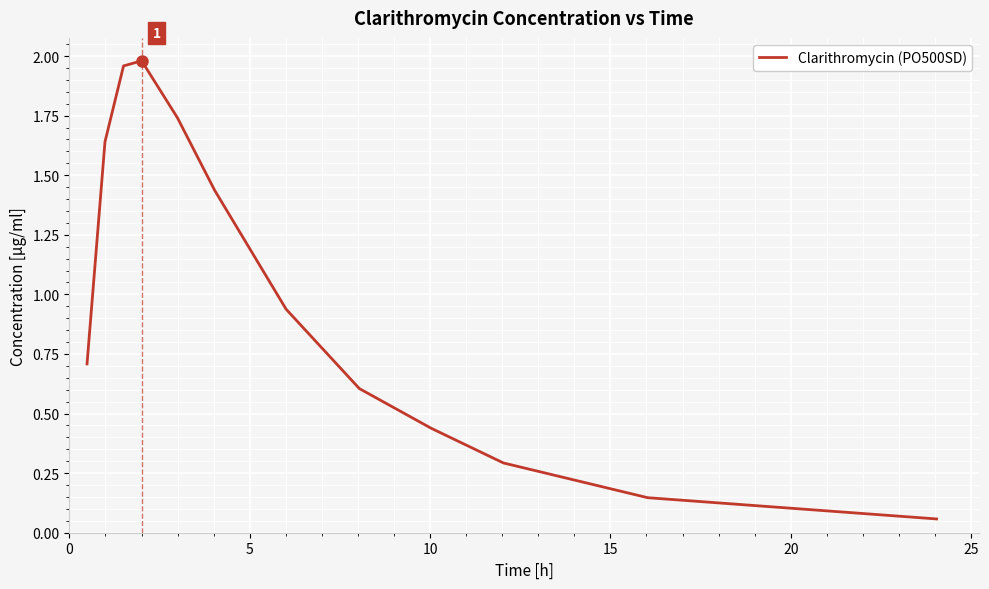

What is the difference between the maximum and minimum values?

1.9